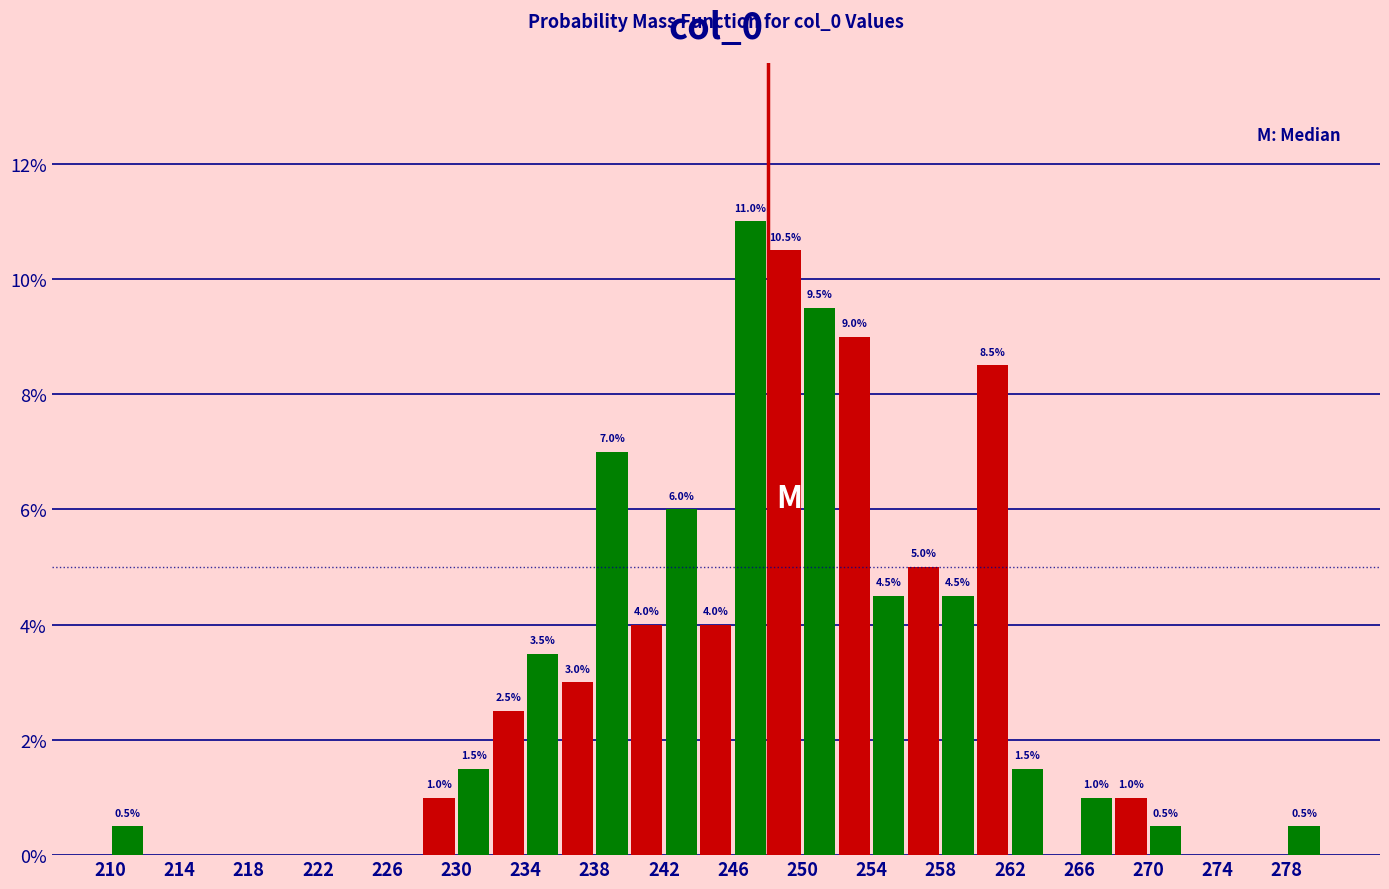

Over which range of the x-axis is the bar tallest?

246 to 248